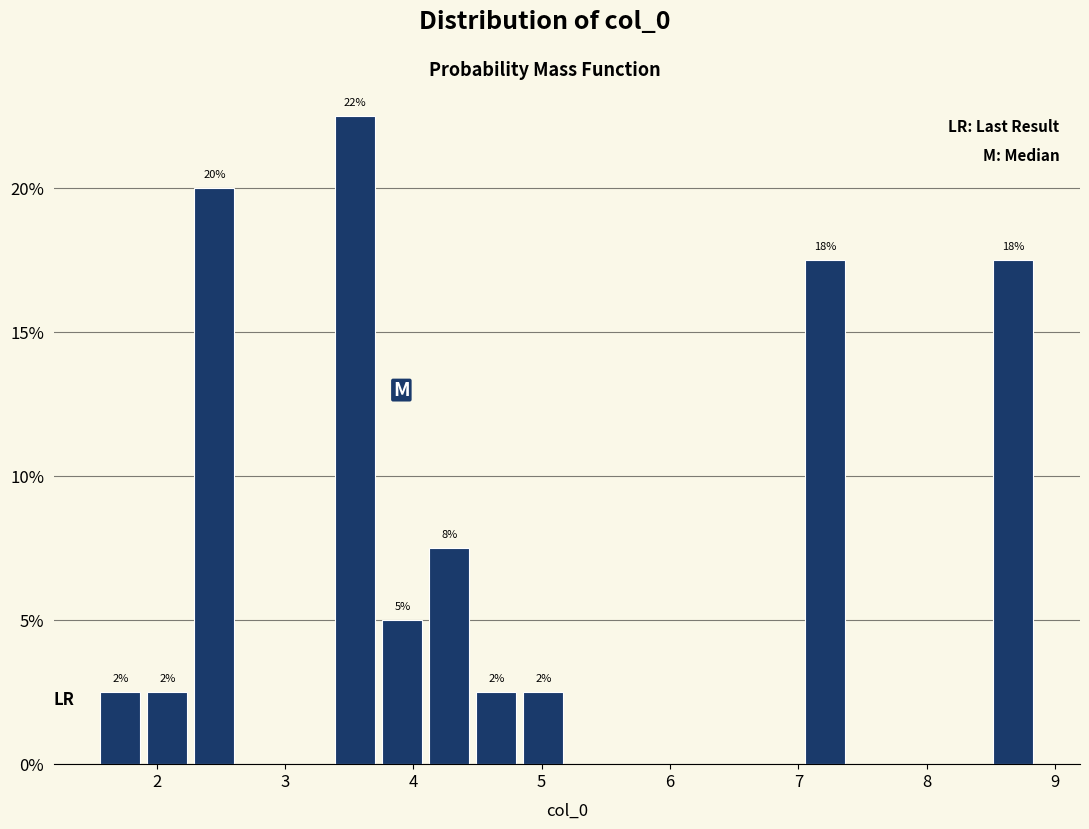

Read against the x-axis, roughly where is the centre of the tallest bar?

3.5